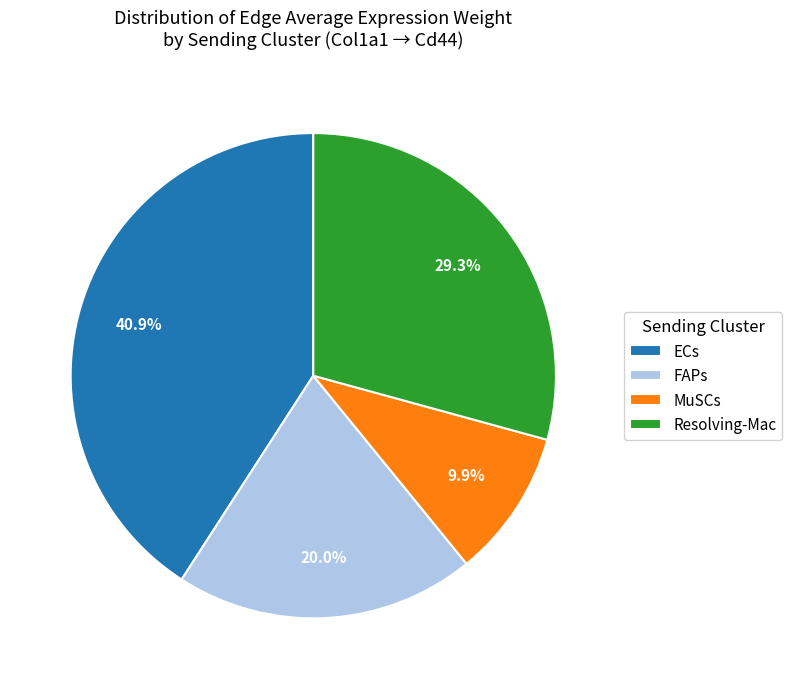

To the nearest percent, what is the average slice percentage?

25%